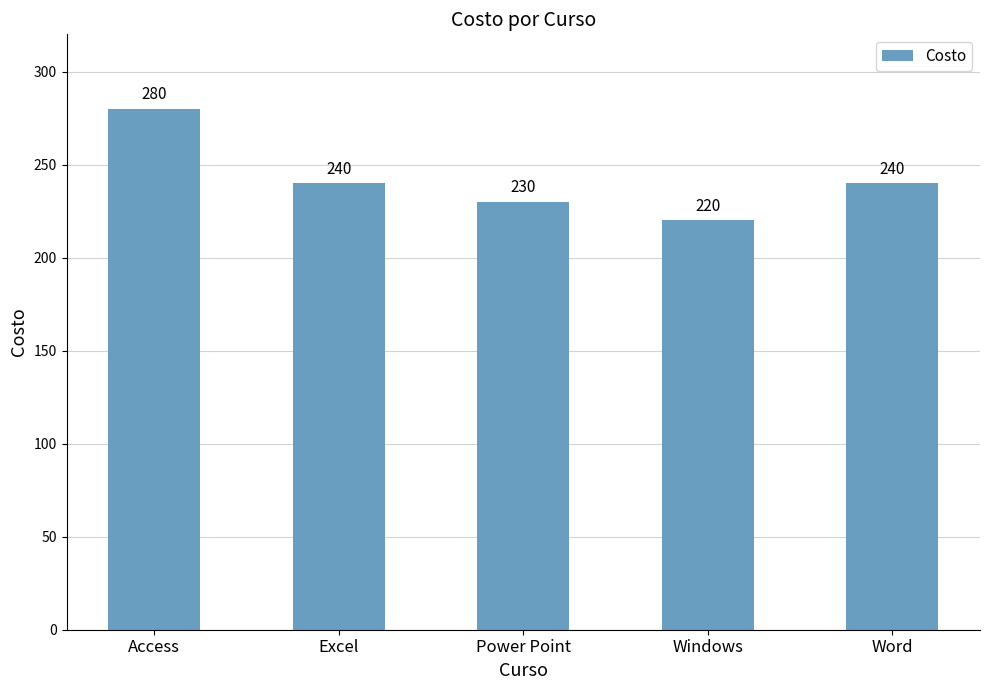

What is the approximate value at Power Point, to the nearest 5?

230